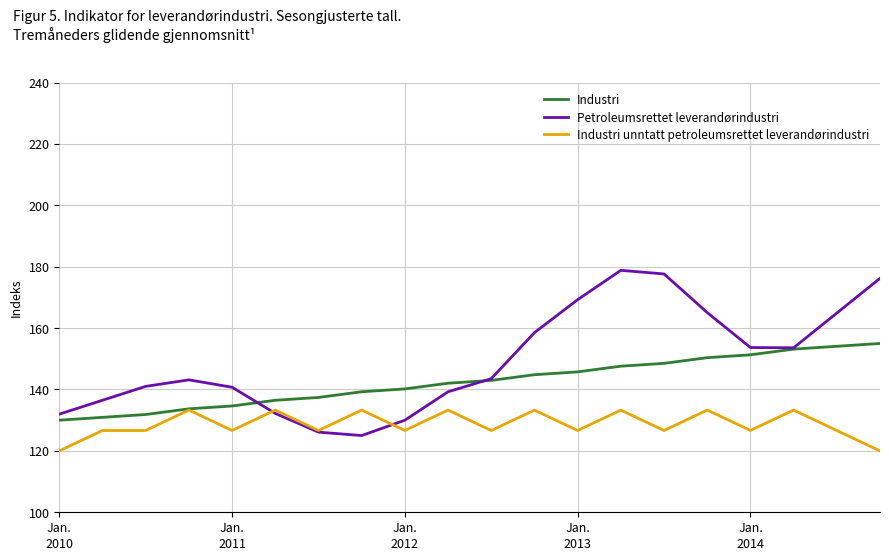

Does the chart have visible grid lines?

Yes